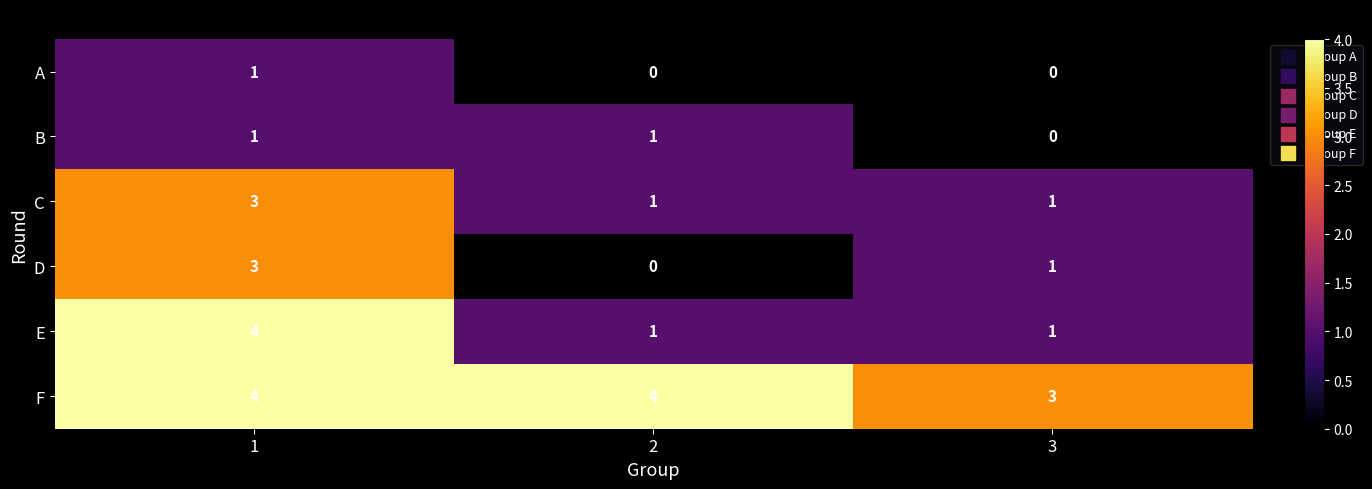

Read the F value at 1.

4